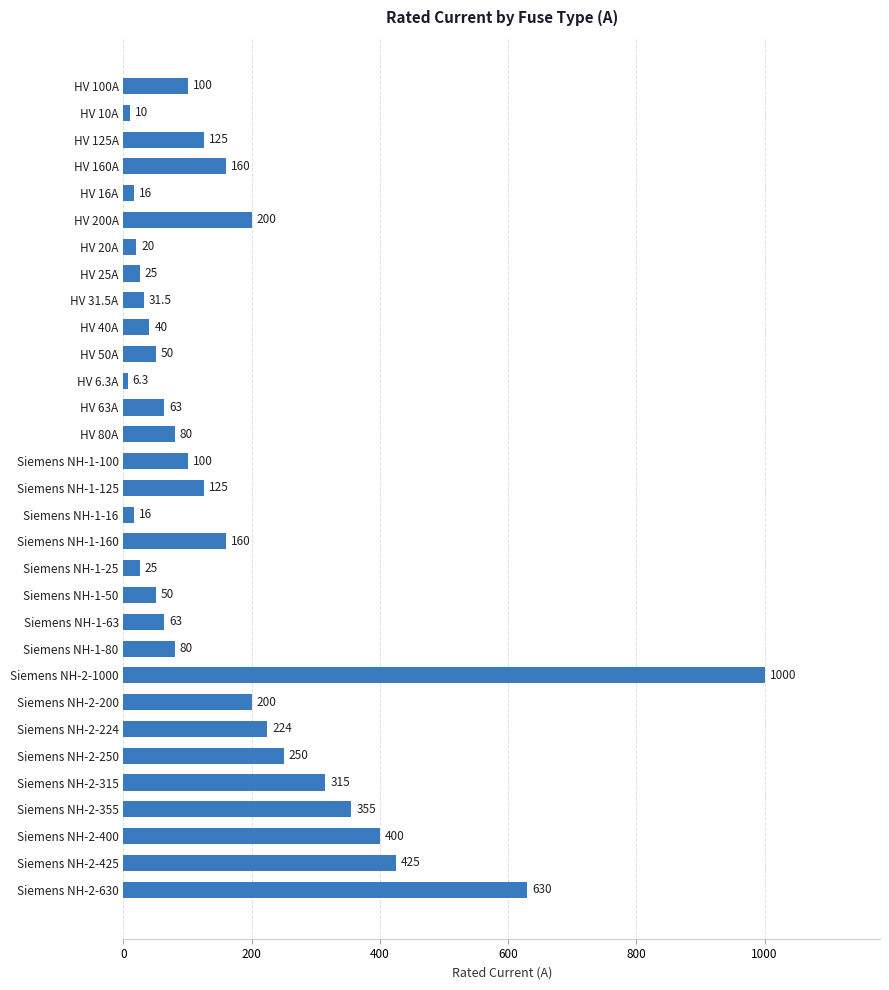

What is the change in value from HV 100A to HV 160A?

+60.0